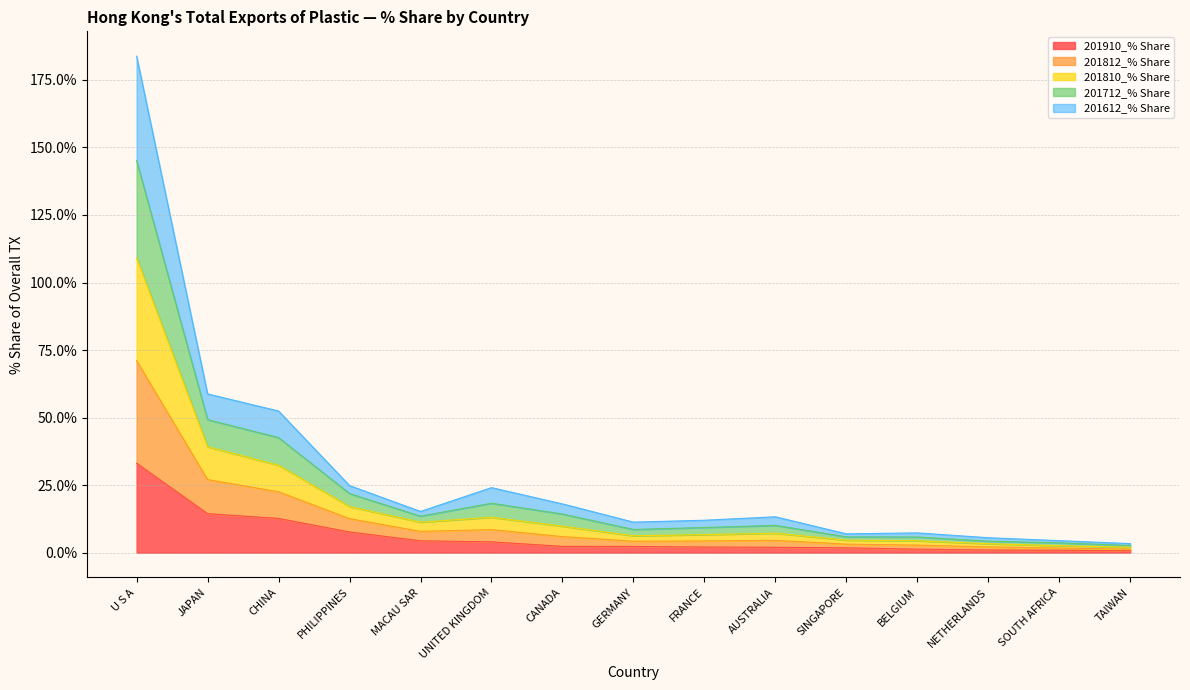

True or false: 201810_% Share and 201612_% Share cross at least once.

False